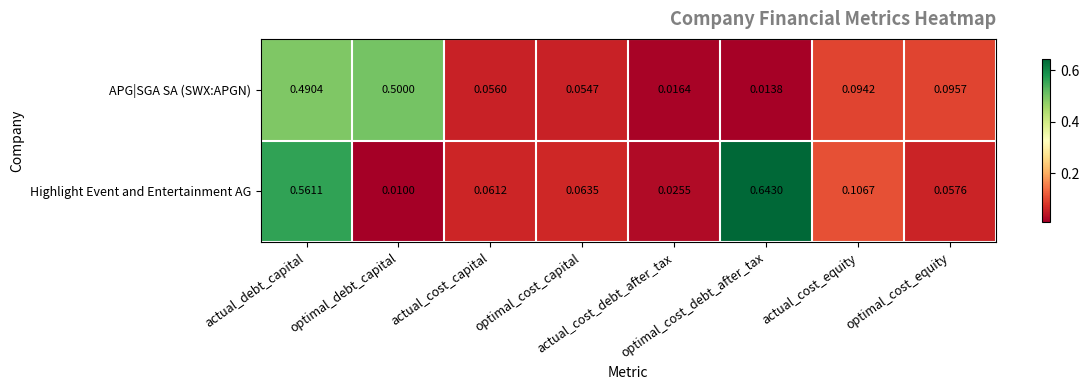

At which category does the chart reach its minimum across all series?

optimal_debt_capital